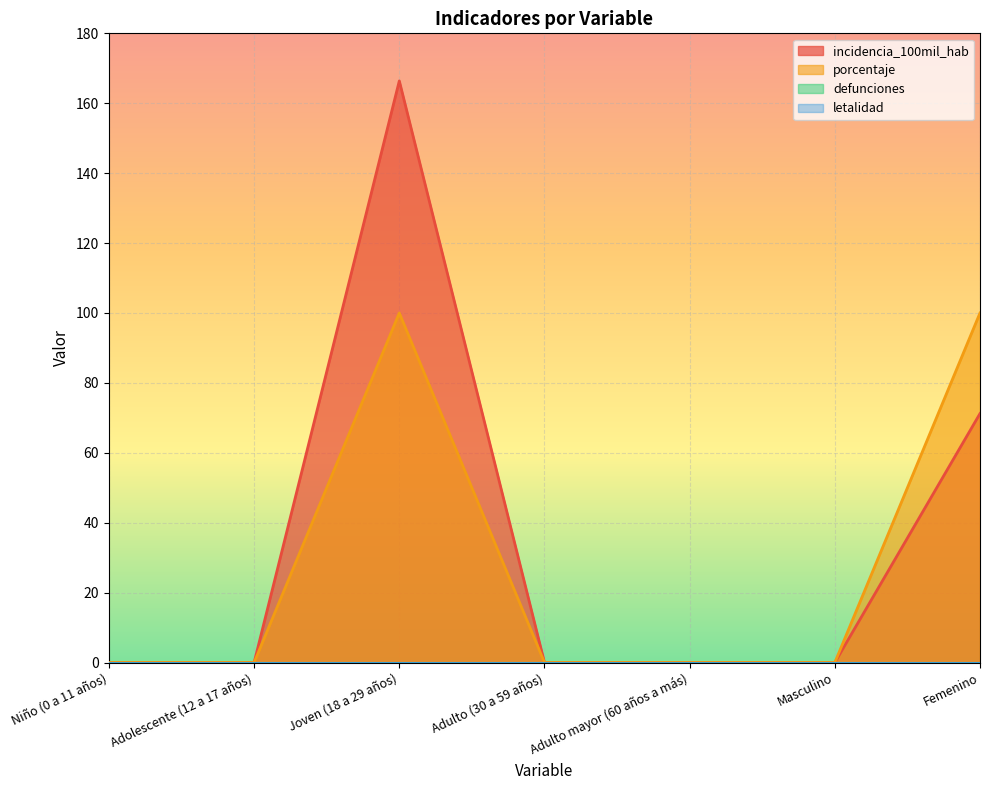

Reading left to right, extract all data points from this chart.

incidencia_100mil_hab: 0.0	0.0	166.4	0.0	0.0	0.0	71.2
porcentaje: 0.0	0.0	100.0	0.0	0.0	0.0	100.0